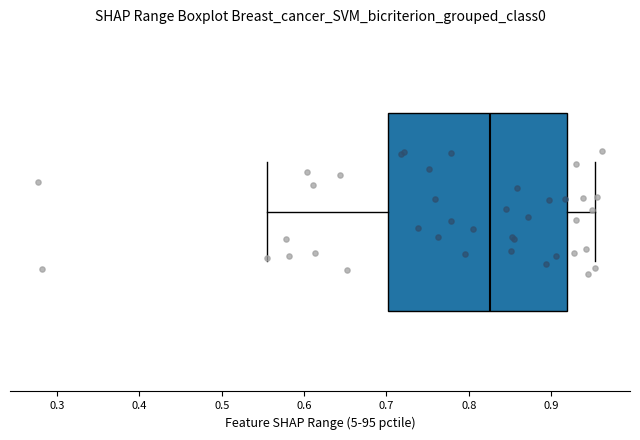

Transcribe this box plot: give where the median line is, the range the box spans, and where the two whiskers end, as read against the x-axis. The values are not printed on the chart, so give them approximately, as read against the axis.

median 0.83, box 0.70 to 0.92, whiskers 0.55 to 0.95